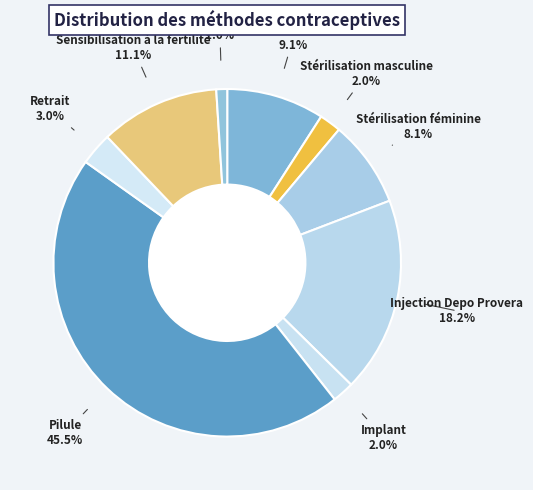

How many segments does this pie chart have?

9